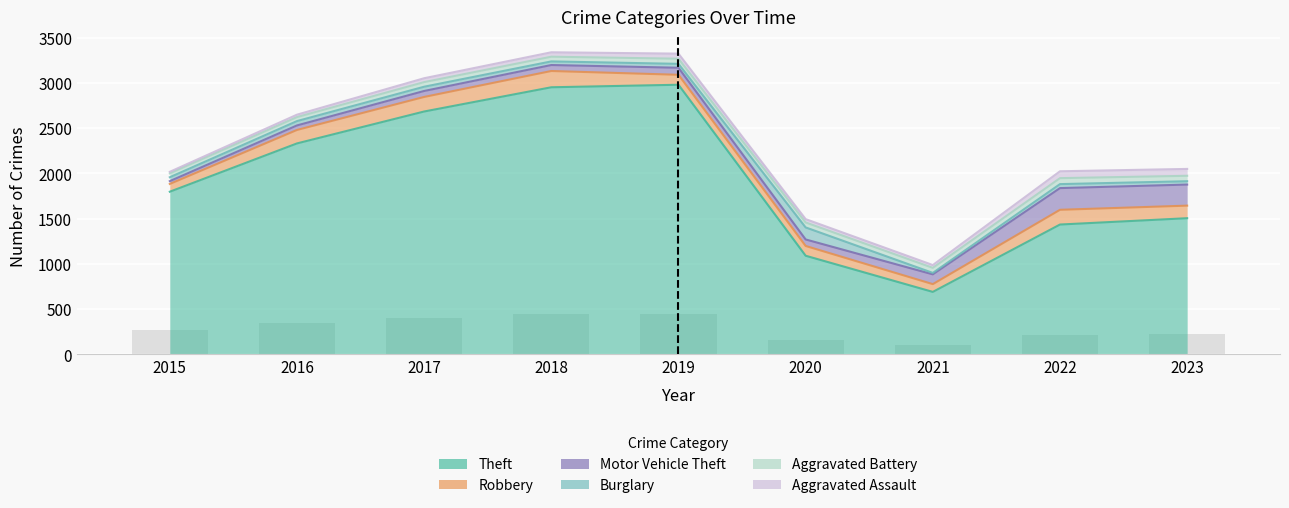

The Burglary series shows 47 at 2017. True or false?

True